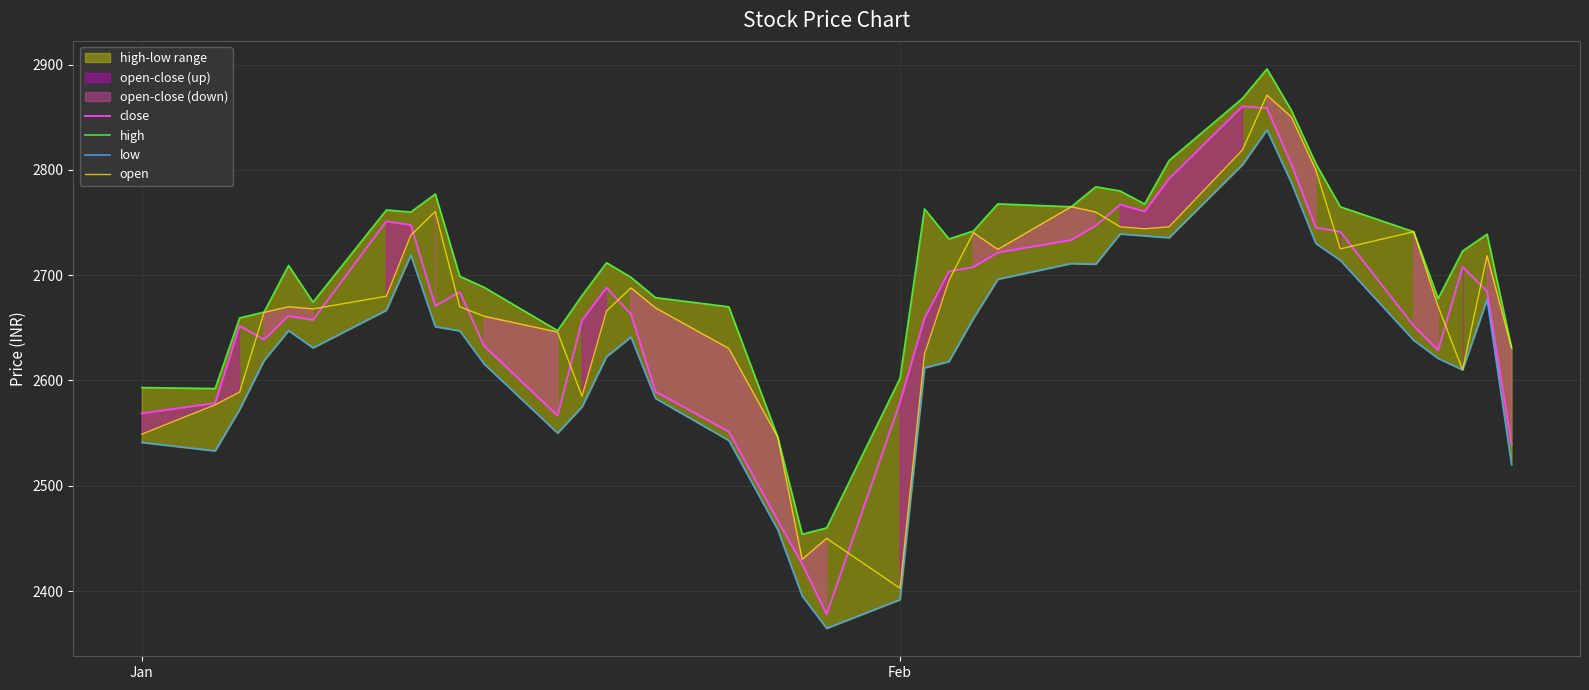

What is the lowest value of the close series?

2377.8